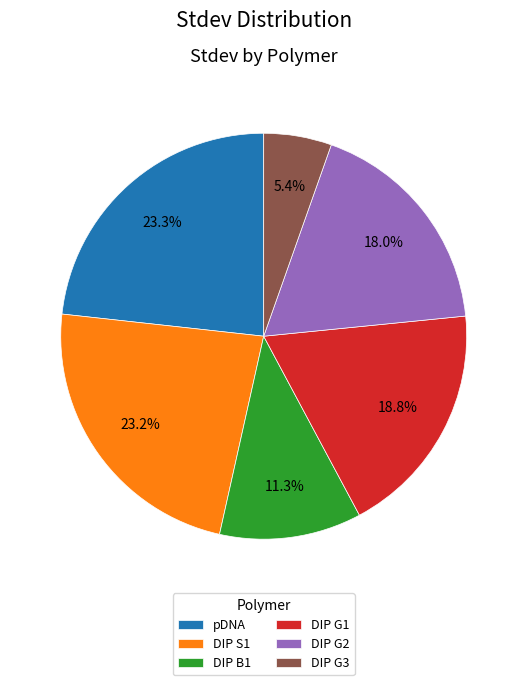

Is there a majority slice in this chart?

No